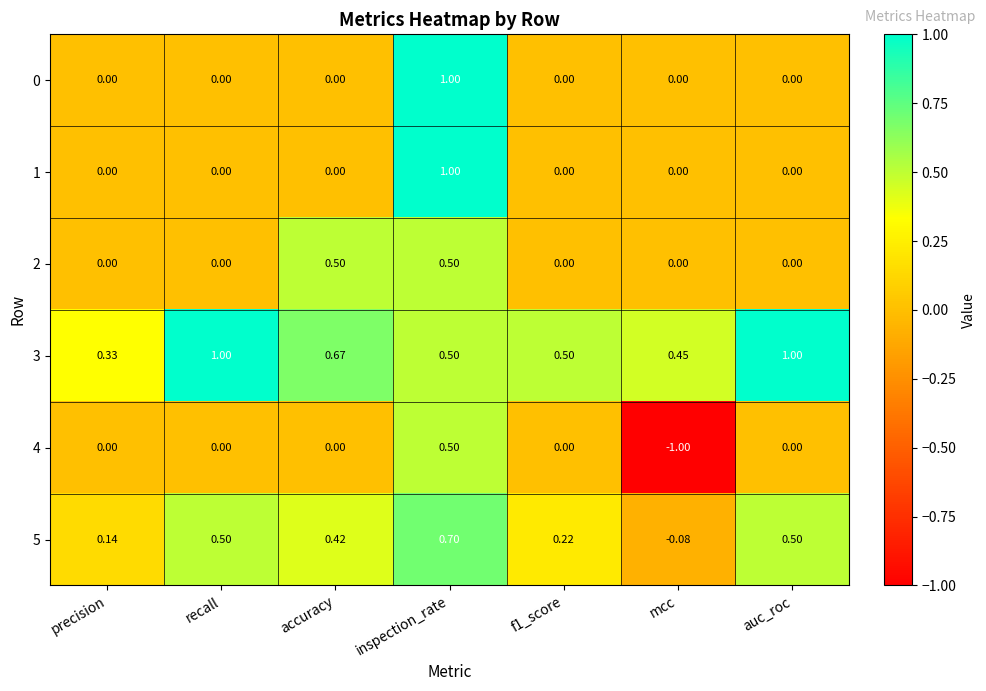

At which label is 3 closest to 0?

precision